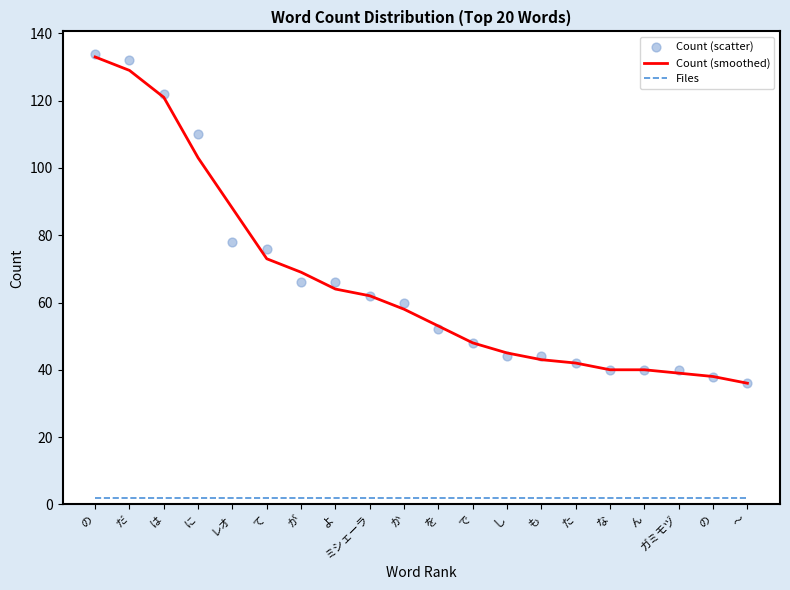

Which series has the largest total across all categories?

Count (scatter)